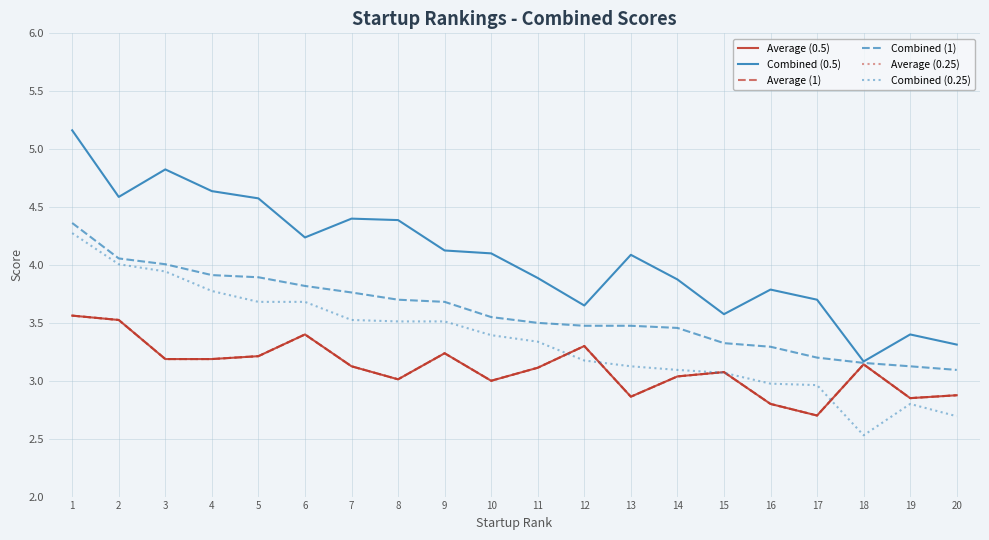

Does the chart have visible grid lines?

Yes